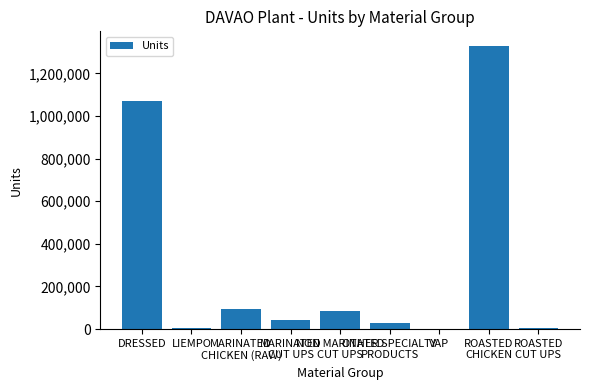

What is the maximum value shown in the chart?

1331259.0